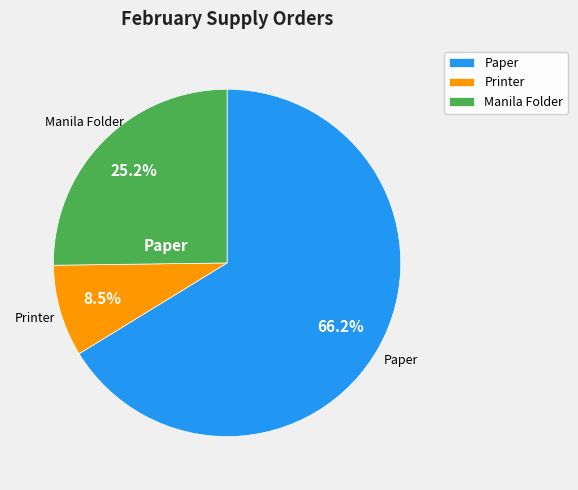

To the nearest percent, what is the difference between the largest and smallest slice percentages?

58%